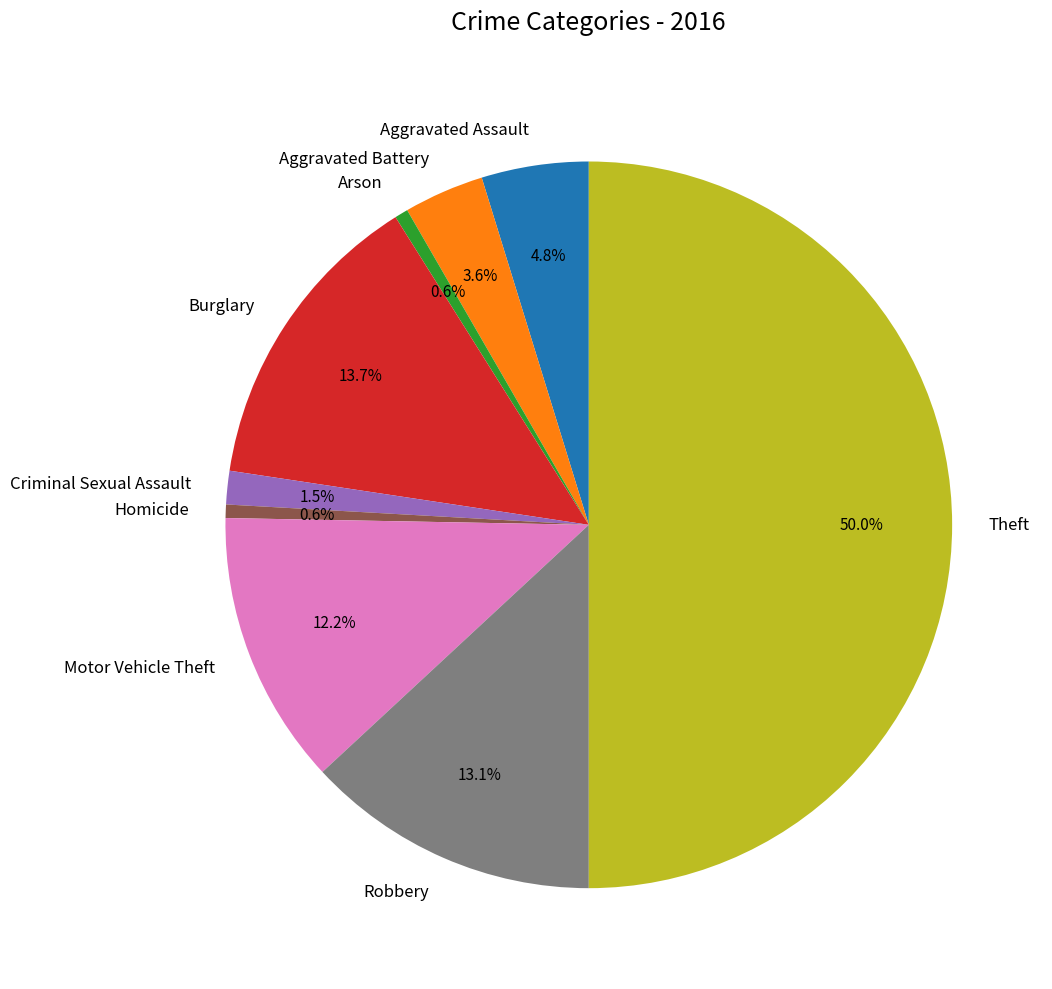

To the nearest percent, what is the difference between the largest and smallest slice percentages?

49%